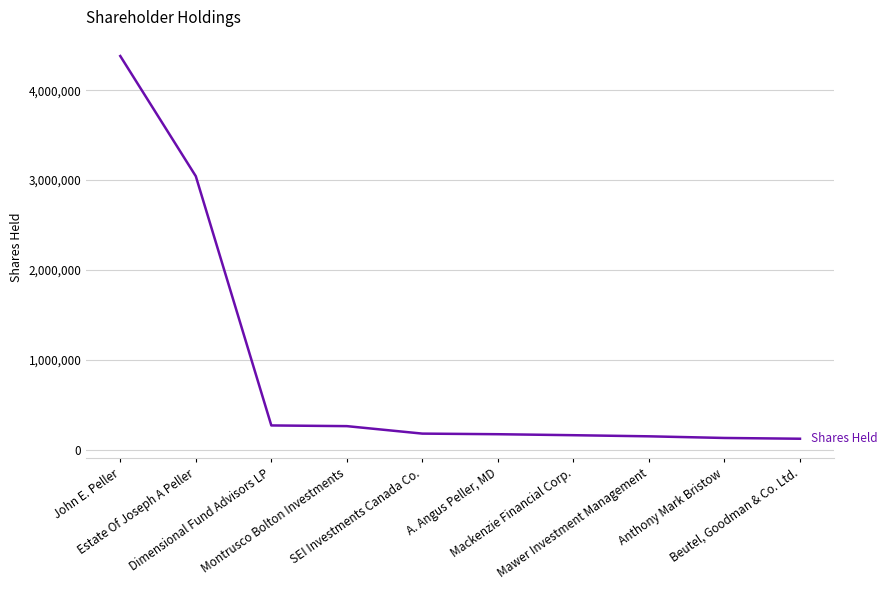

What is the difference between the maximum and minimum values?

4256382